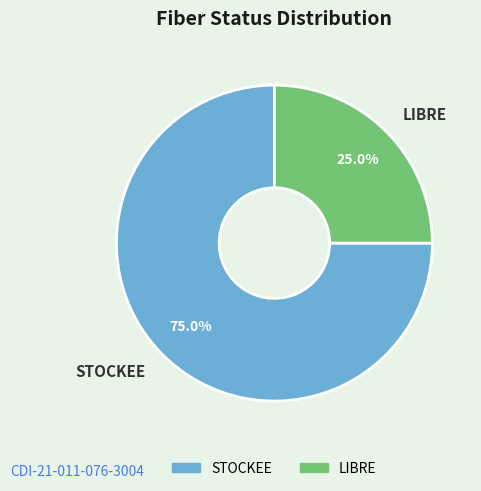

What is the ratio of the value at STOCKEE to the value at LIBRE?

3.0